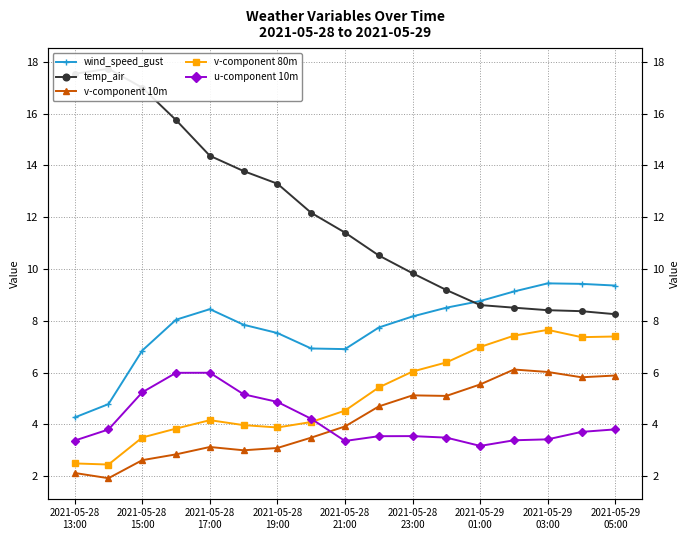

At how many categories does at least one series exceed 2?

17